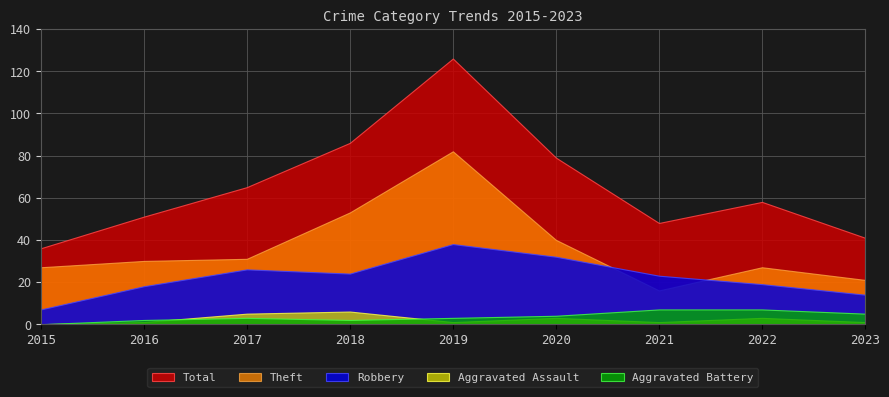

At how many categories does at least one series exceed 96?

1